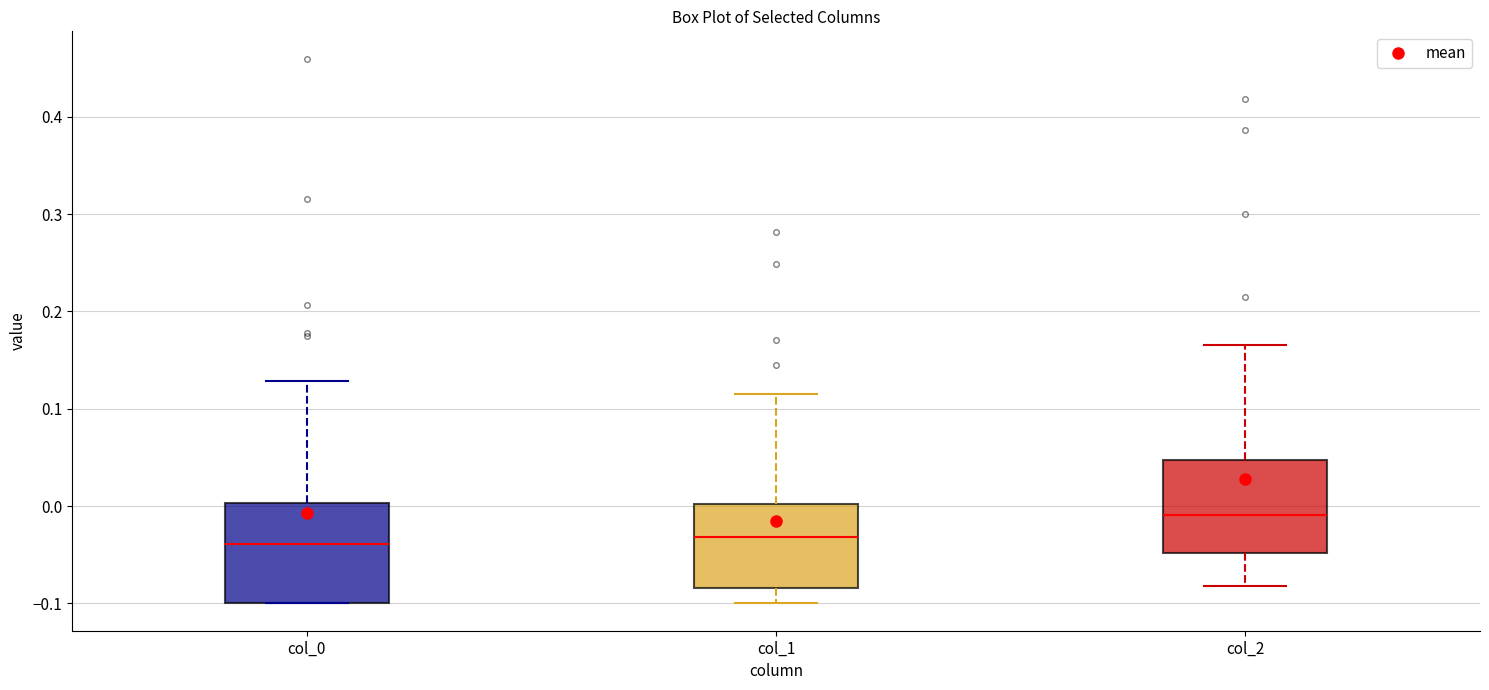

Reading left to right, transcribe this box plot: for each box, give where its median line is, the range the box spans, and where its two whiskers end, as read against the y-axis. The values are not printed on the chart, so give them approximately, as read against the axis.

col_0: median -0.04, box -0.10 to 0.00, whiskers -0.10 to 0.13
col_1: median -0.03, box -0.08 to 0.00, whiskers -0.10 to 0.12
col_2: median -0.01, box -0.05 to 0.05, whiskers -0.08 to 0.17